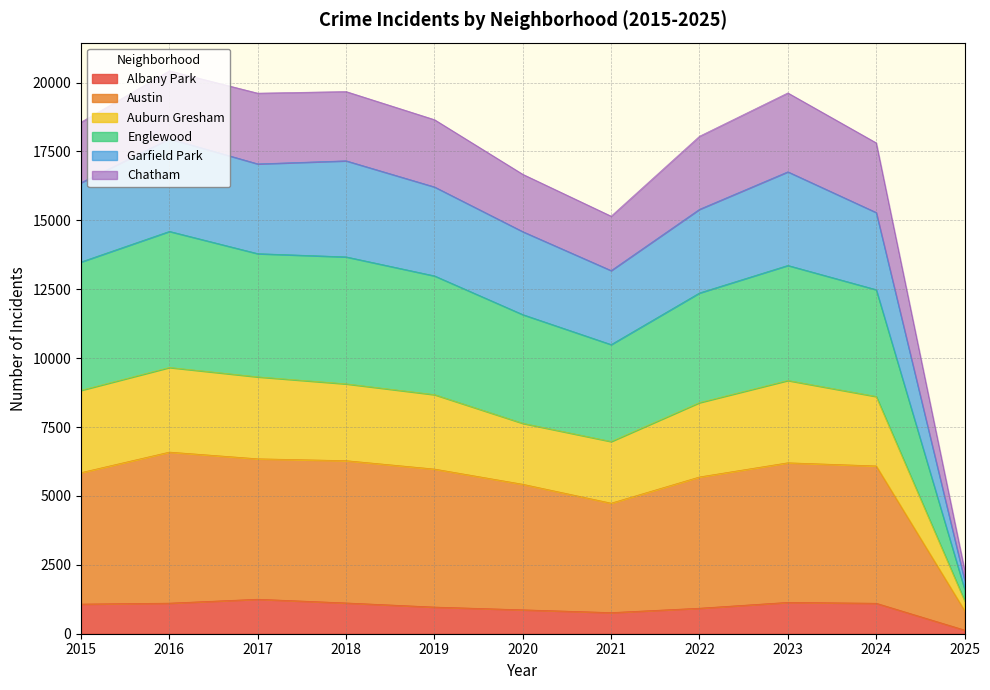

What is the sum of all Albany Park values?

10461